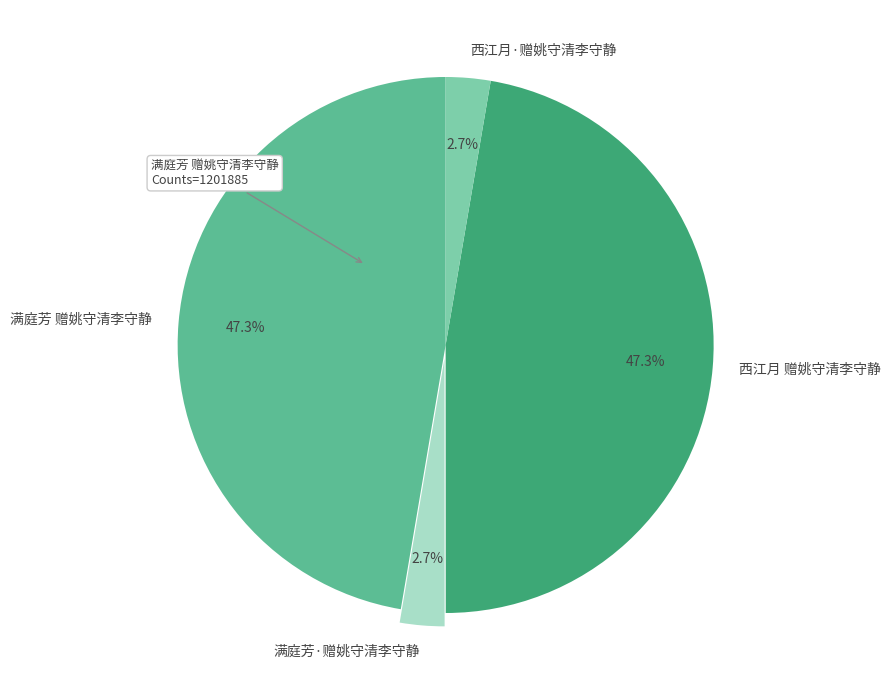

Which has a higher value, 满庭芳 赠姚守清李守静 or 西江月·赠姚守清李守静?

满庭芳 赠姚守清李守静